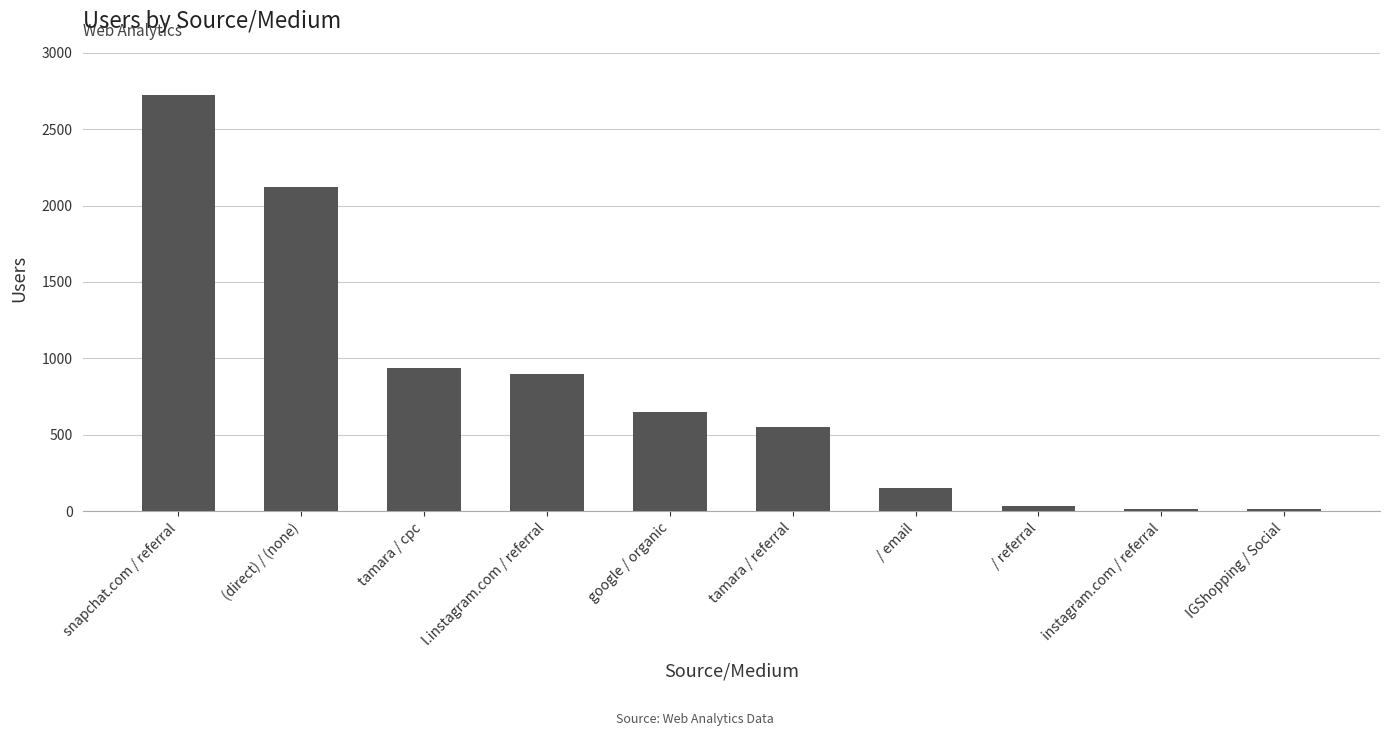

Are the bars horizontal?

No